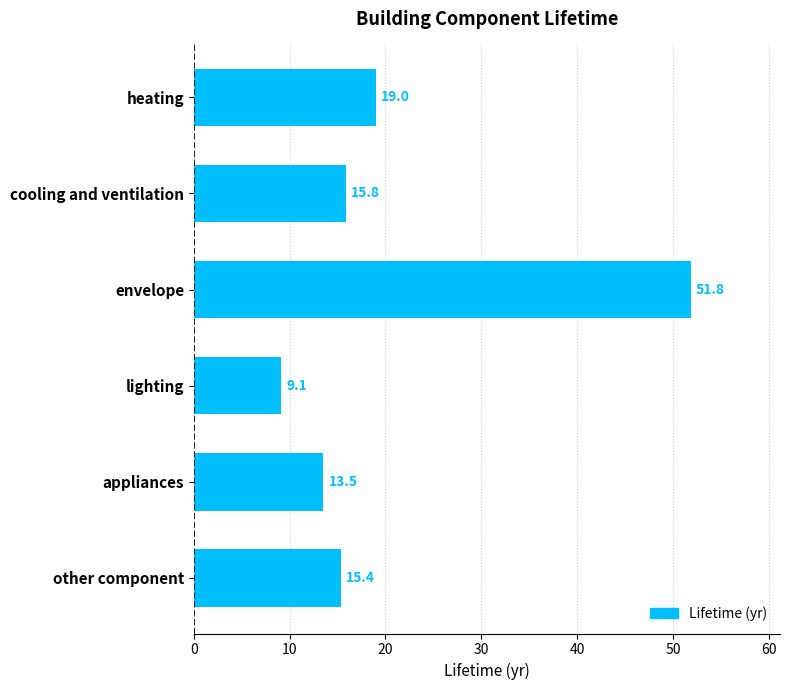

How many data points are above 15?

4